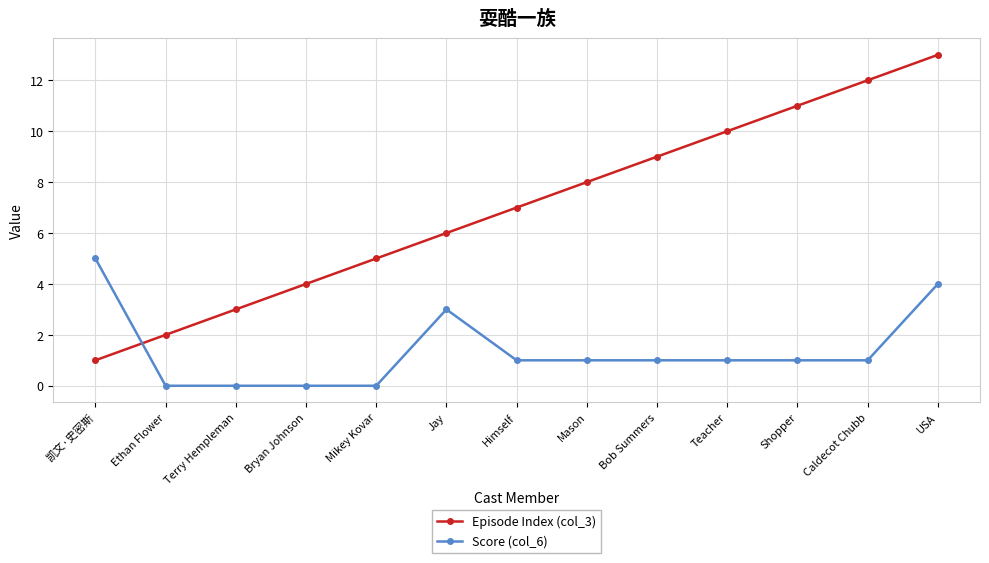

What is the average value of the Score (col_6) series?

1